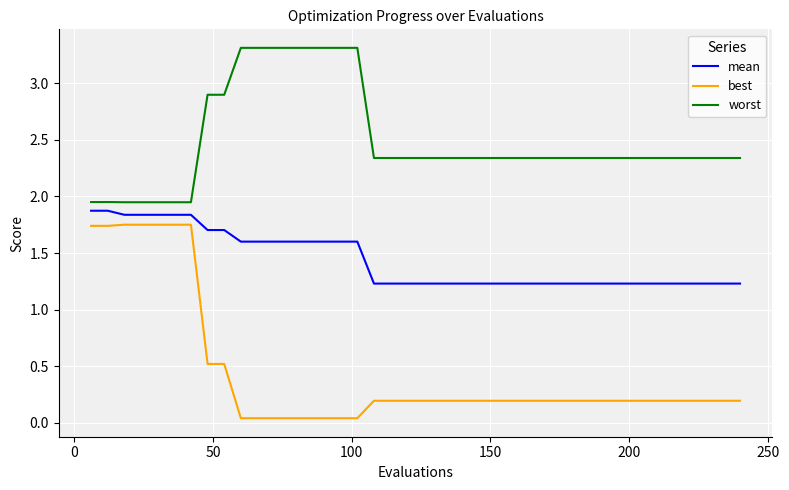

Which series has the largest total across all categories?

worst